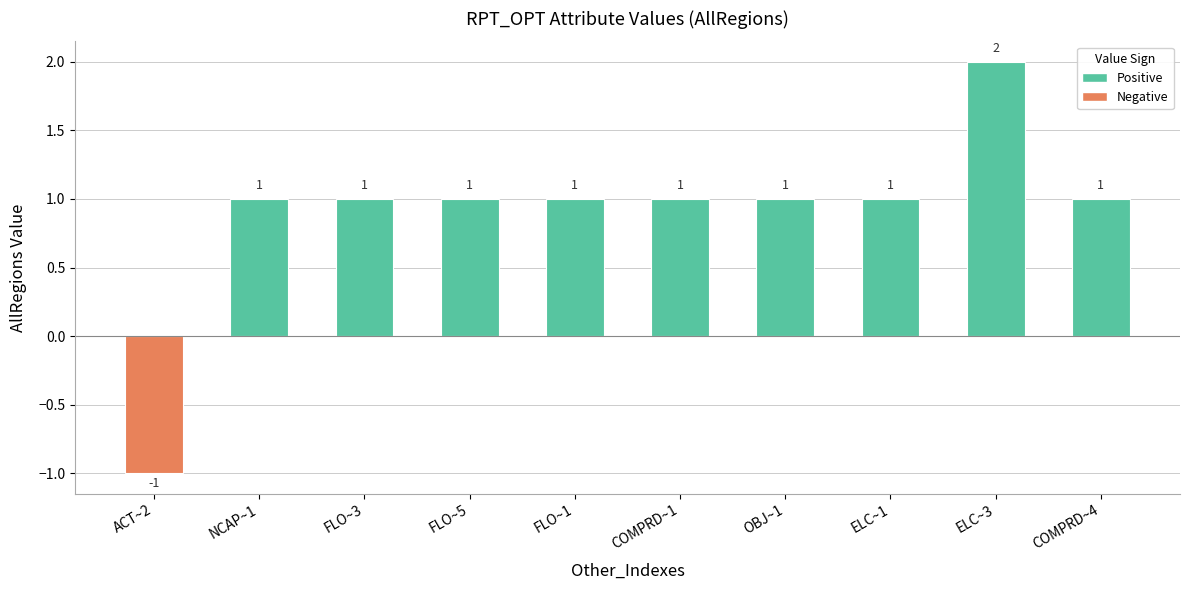

What is the sum of all values?

9